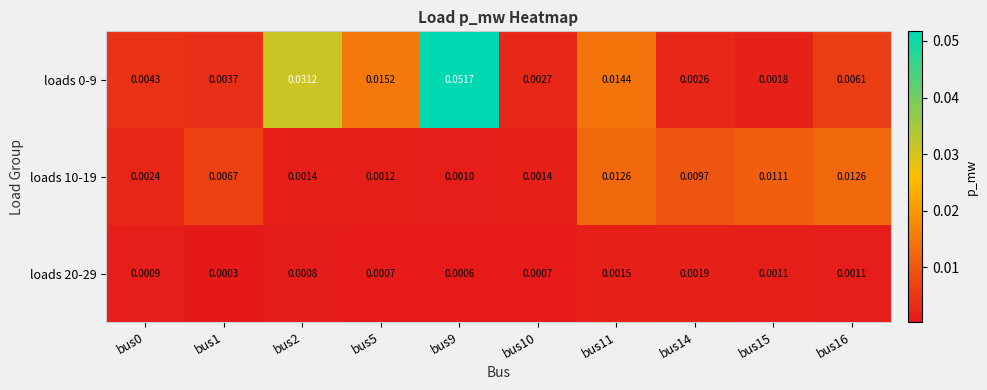

Is the value of loads 10-19 at bus9 greater than the value of loads 0-9 at bus10?

No